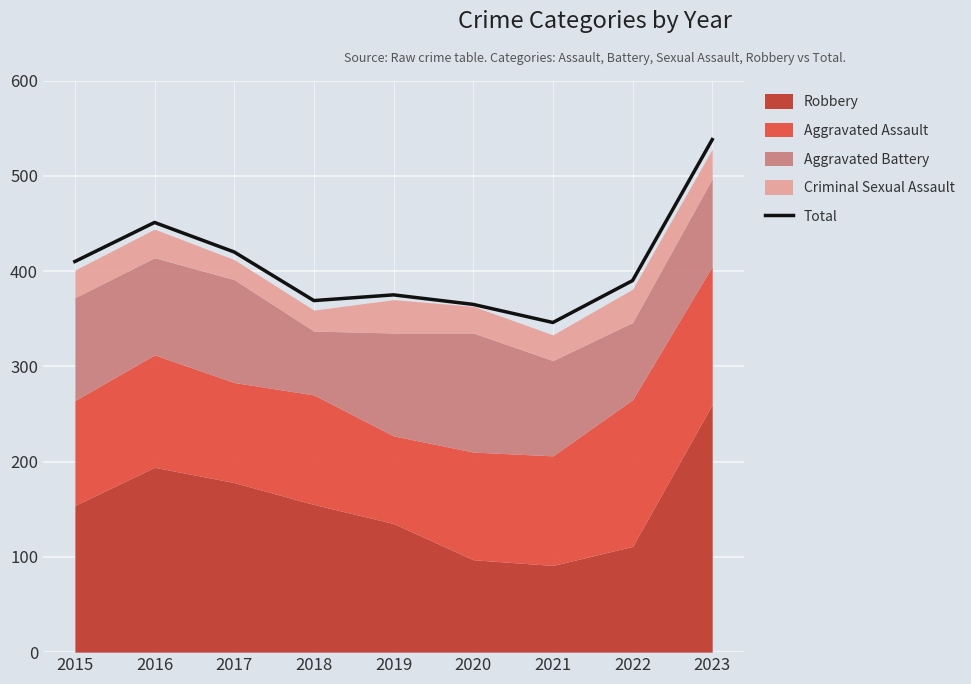

What is the change in value from 2017 to 2023?

+118